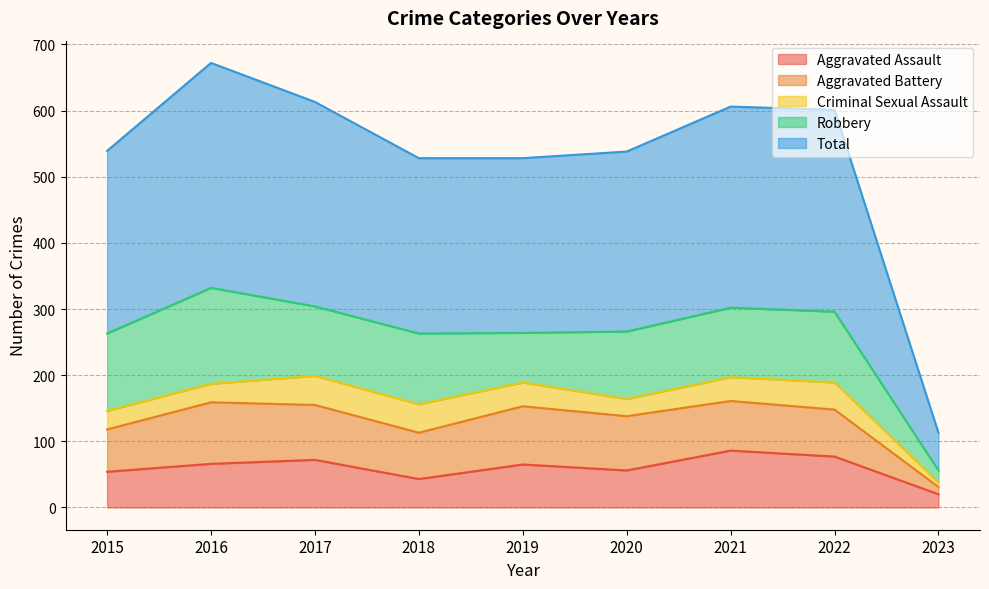

What is the sum of all Robbery values?

881